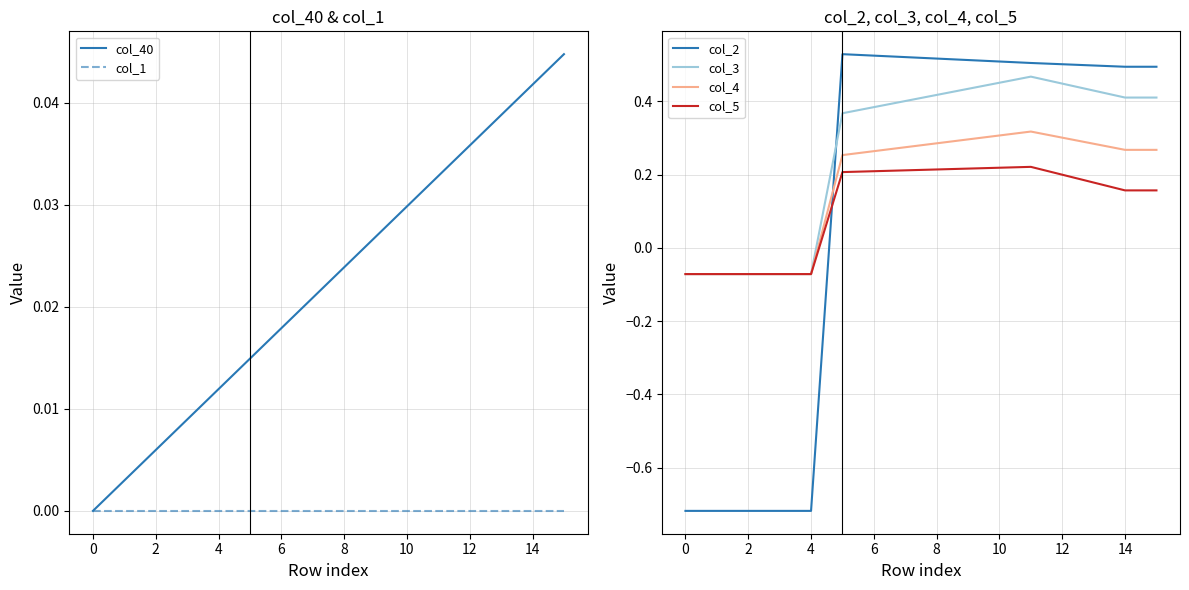

How many times do col_40 and col_4 cross each other?

1